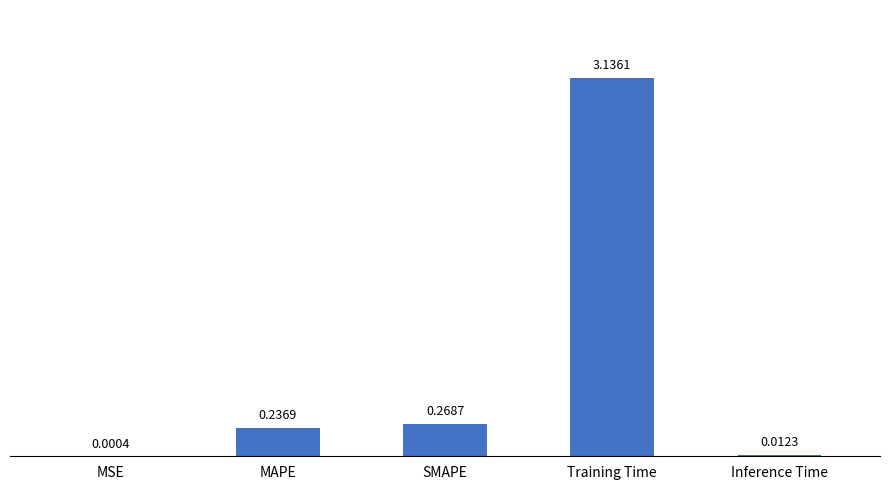

At which label is the value closest to 1?

SMAPE